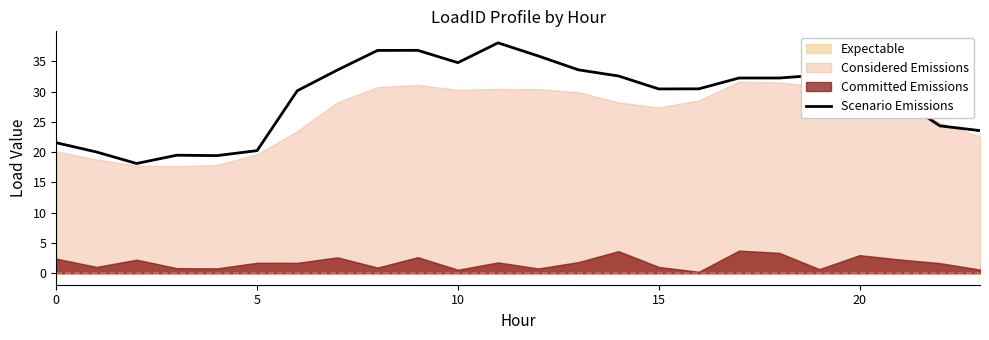

What is the difference between the maximum and minimum values?

19.9